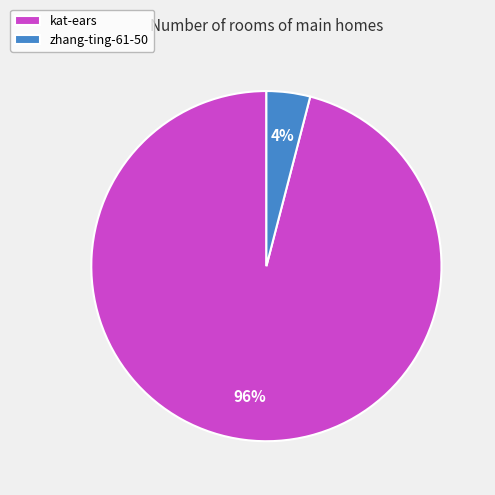

To the nearest percent, what is the difference between the zhang-ting-61-50 and kat-ears slice percentages?

92%